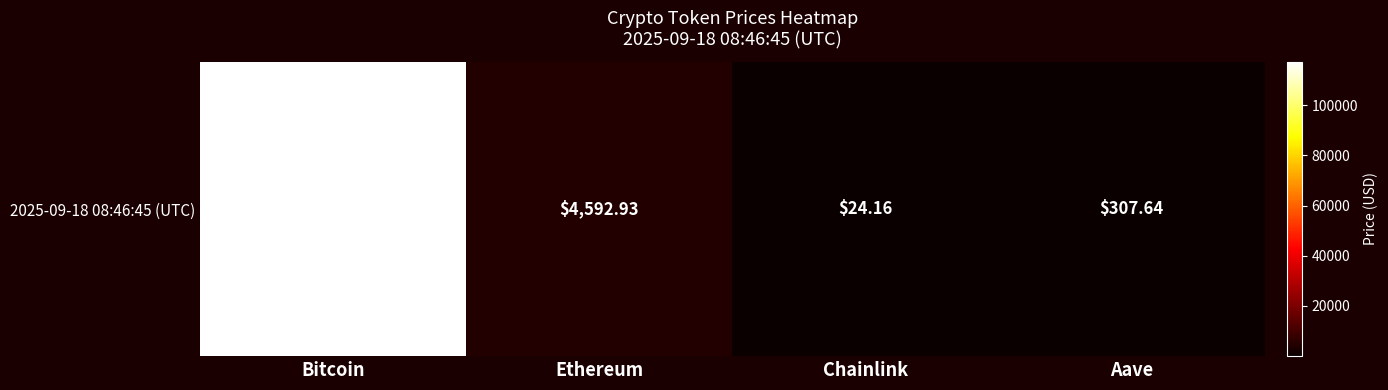

How many values are below 4592?

2